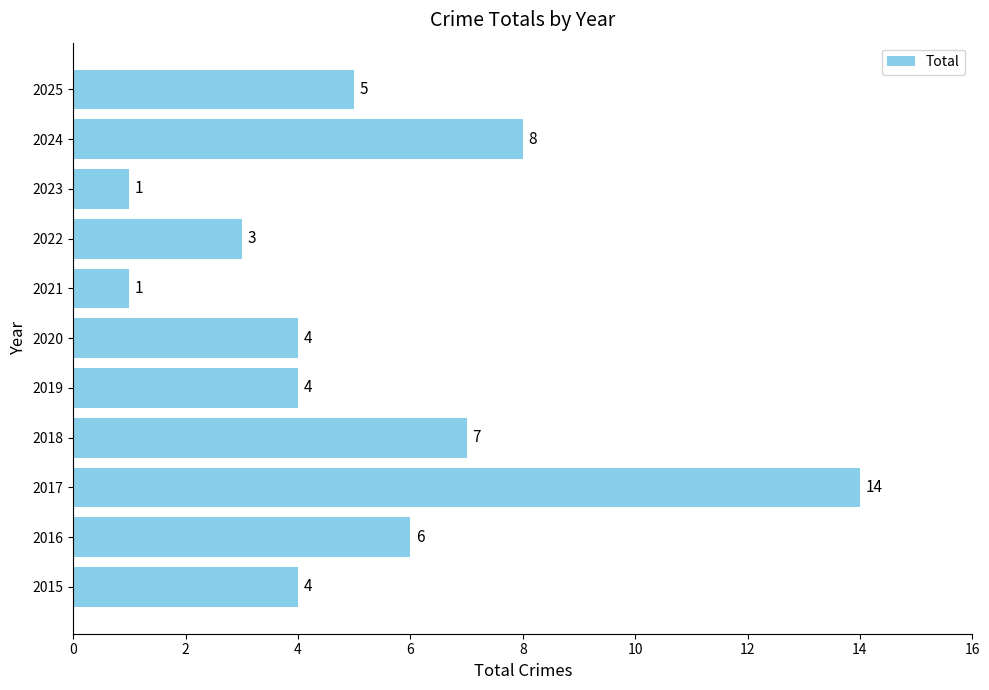

What is the difference between the second highest and minimum values?

7